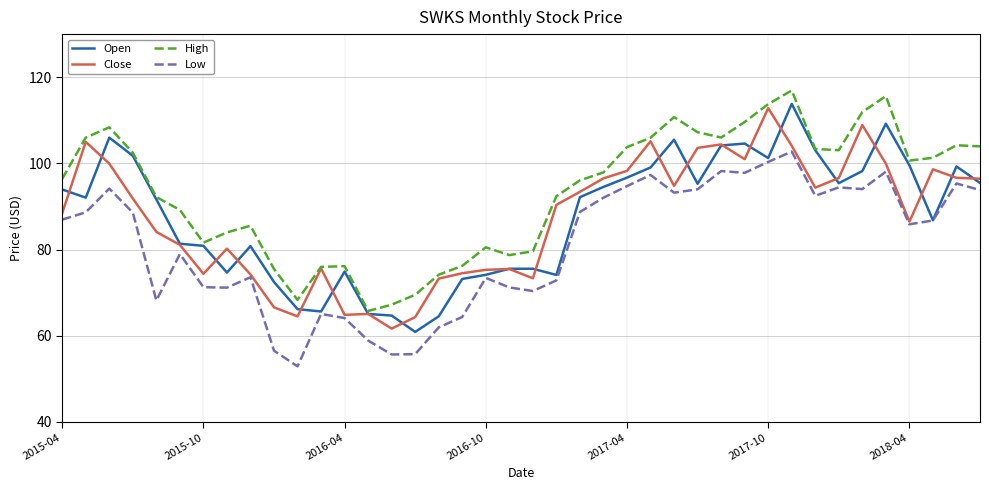

In High, how many points are lower than both neighbors (excluding endpoints)?

7